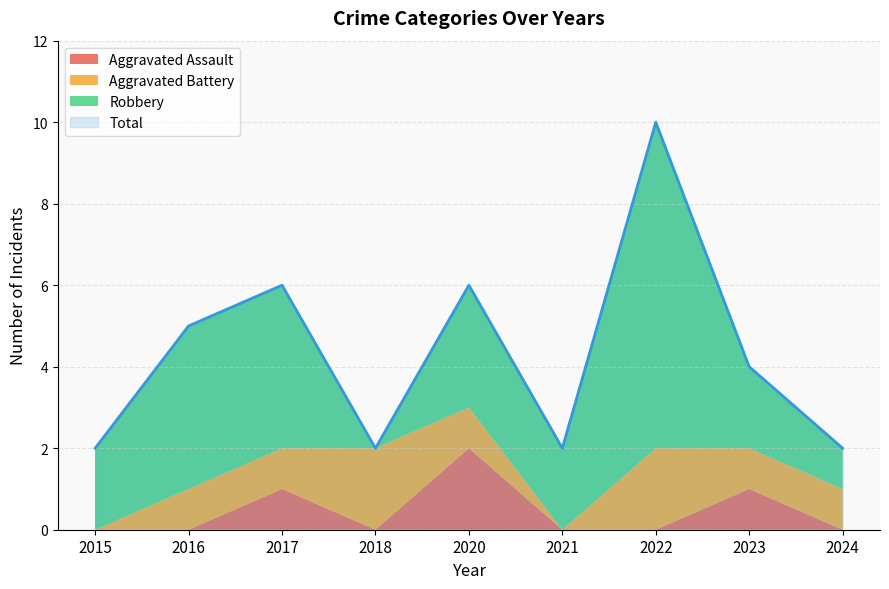

Which series changed the most between 2016 and 2017?

Aggravated Assault